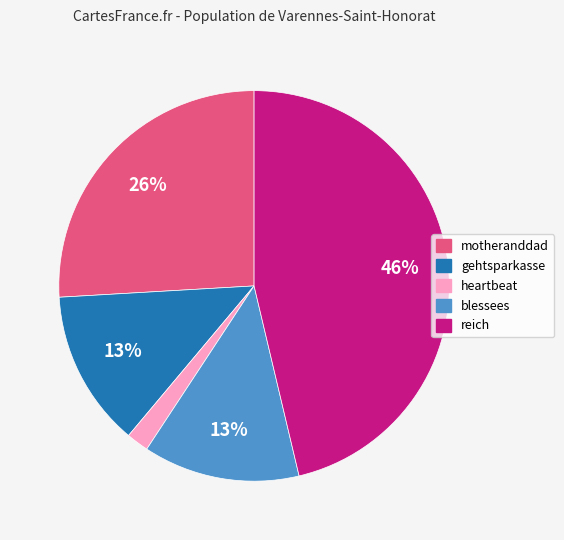

To the nearest percent, what is the combined percentage of reich and gehtsparkasse?

59%